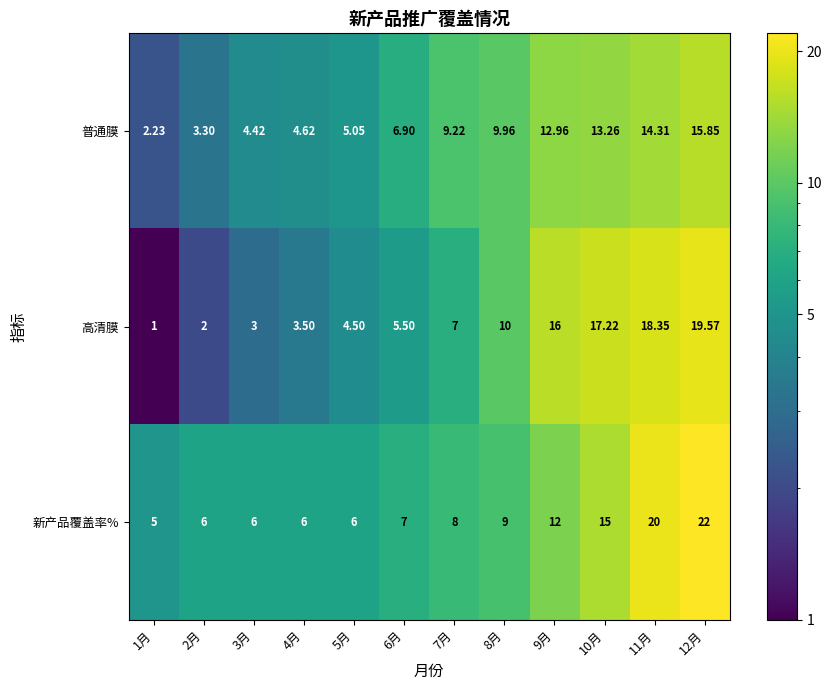

Is the value of 普通膜 at 9月 greater than the value of 新产品覆盖率% at 7月?

Yes